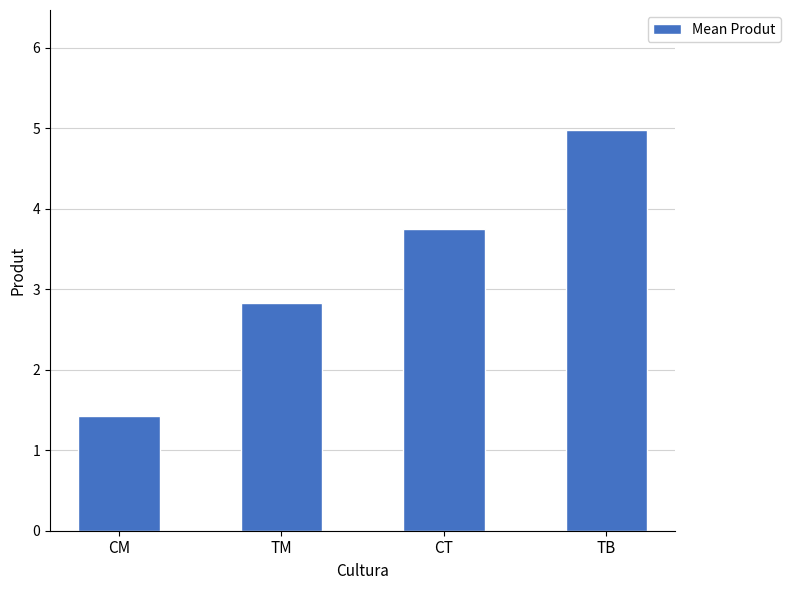

Reading left to right, transcribe all the data shown in this chart.

CM=1.4	TM=2.8	CT=3.8	TB=5.0